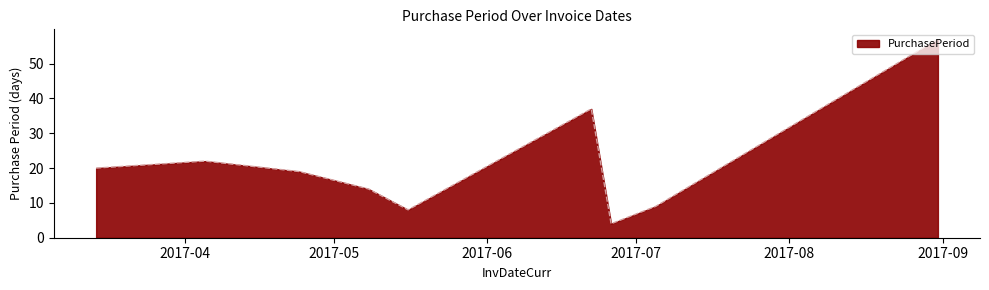

What is the minimum value shown in the chart?

4